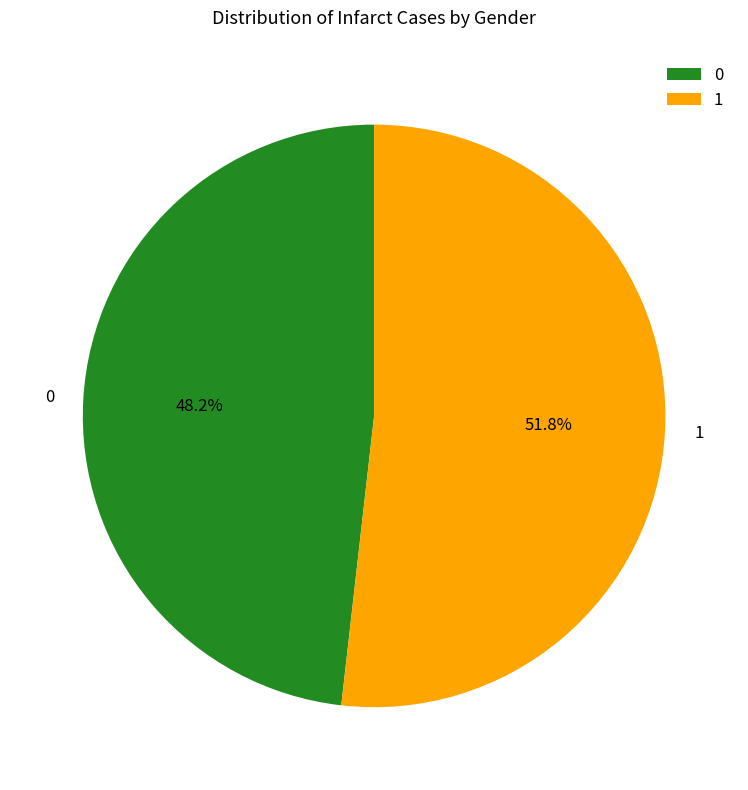

Is there a majority slice in this chart?

Yes